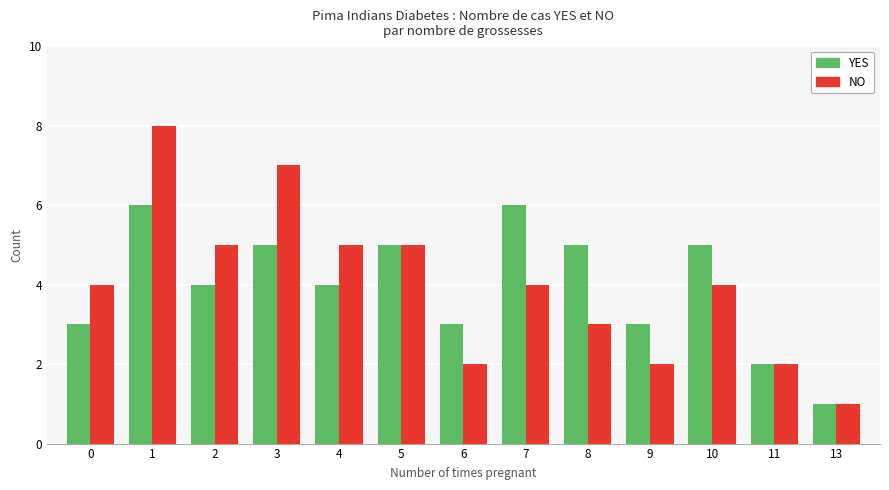

What is the difference between the highest and lowest values at 10?

1